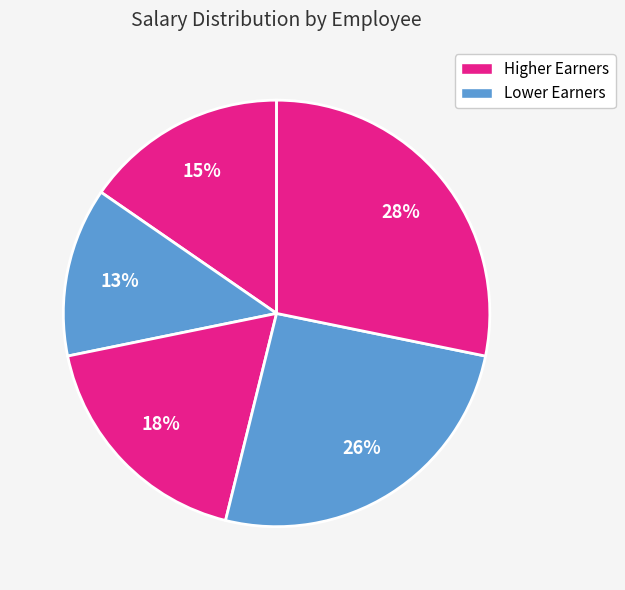

Count the number of slices in the pie.

5